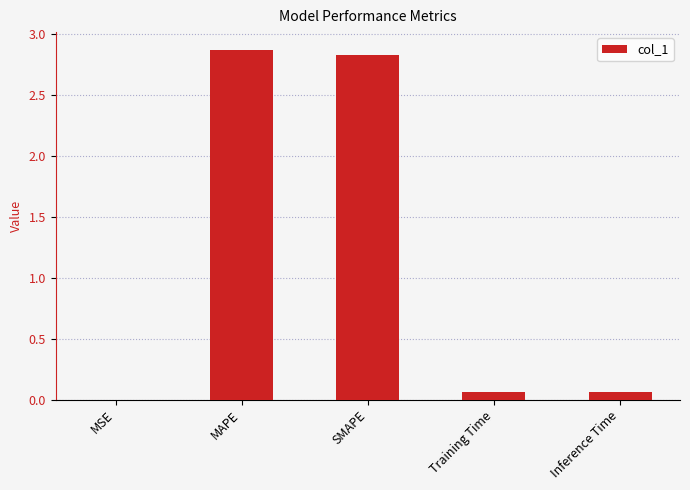

Is it true that the value at SMAPE is 1.6?

False